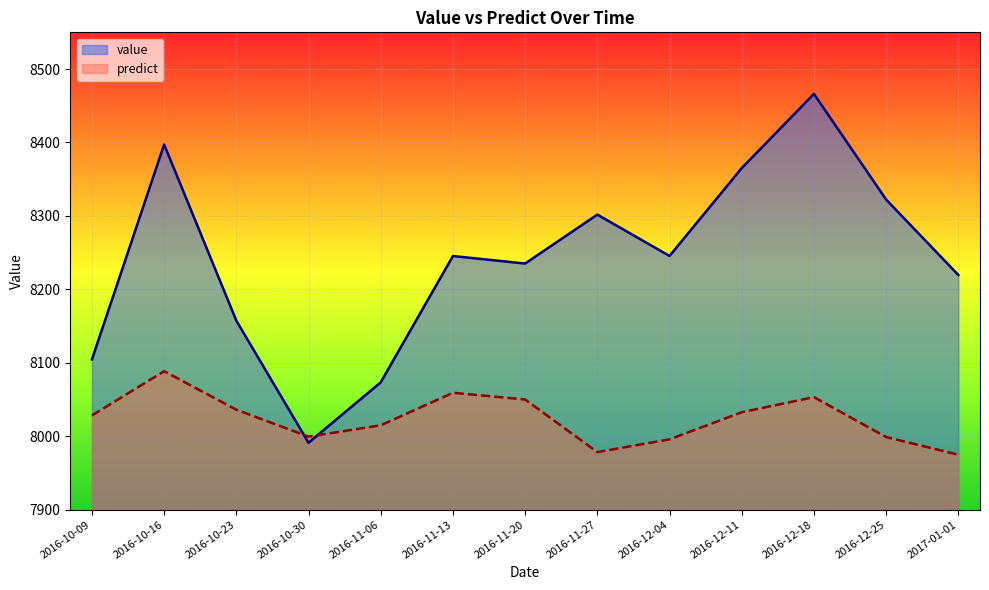

Reading right to left, transcribe all the data shown in this chart.

value: 8219.6	8322.2	8466.2	8365.1	8245.5	8301.8	8235.2	8245.4	8073.4	7991.1	8157.4	8397.2	8104.6
predict: 7974.9	7998.9	8053.3	8032.7	7995.8	7978.4	8050.0	8059.2	8014.9	7999.5	8036.1	8088.5	8028.3